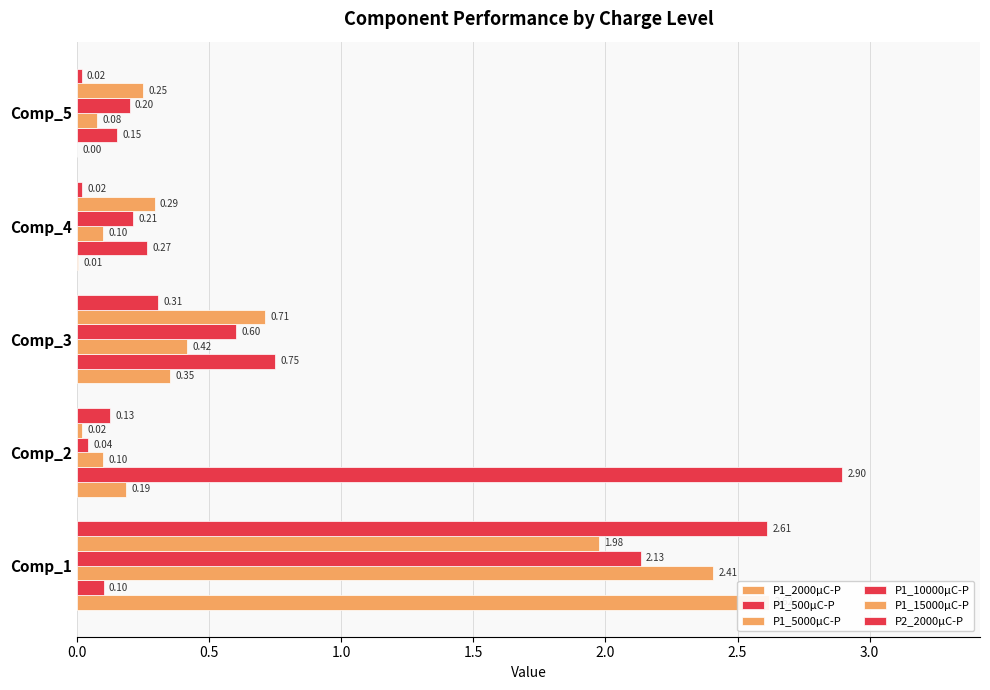

The P1_500μC-P series shows 0.1 at Comp_4. True or false?

False